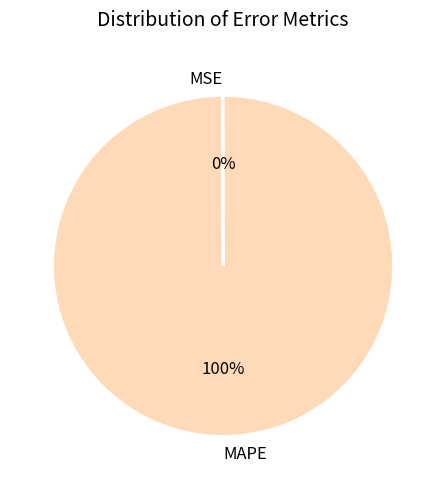

To the nearest percent, what is the difference between the largest and smallest slice percentages?

100%